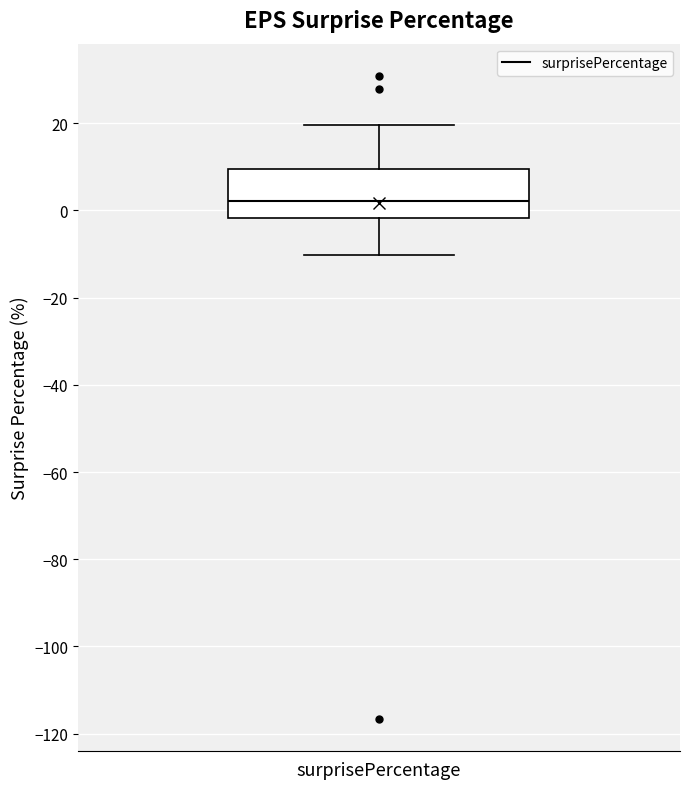

Read this box plot against the y-axis: the position of the median line, the range covered by the box, and the ends of both whiskers. The values are not printed on the chart, so give them approximately, as read against the axis.

median 2, box -2 to 10, whiskers -10 to 20